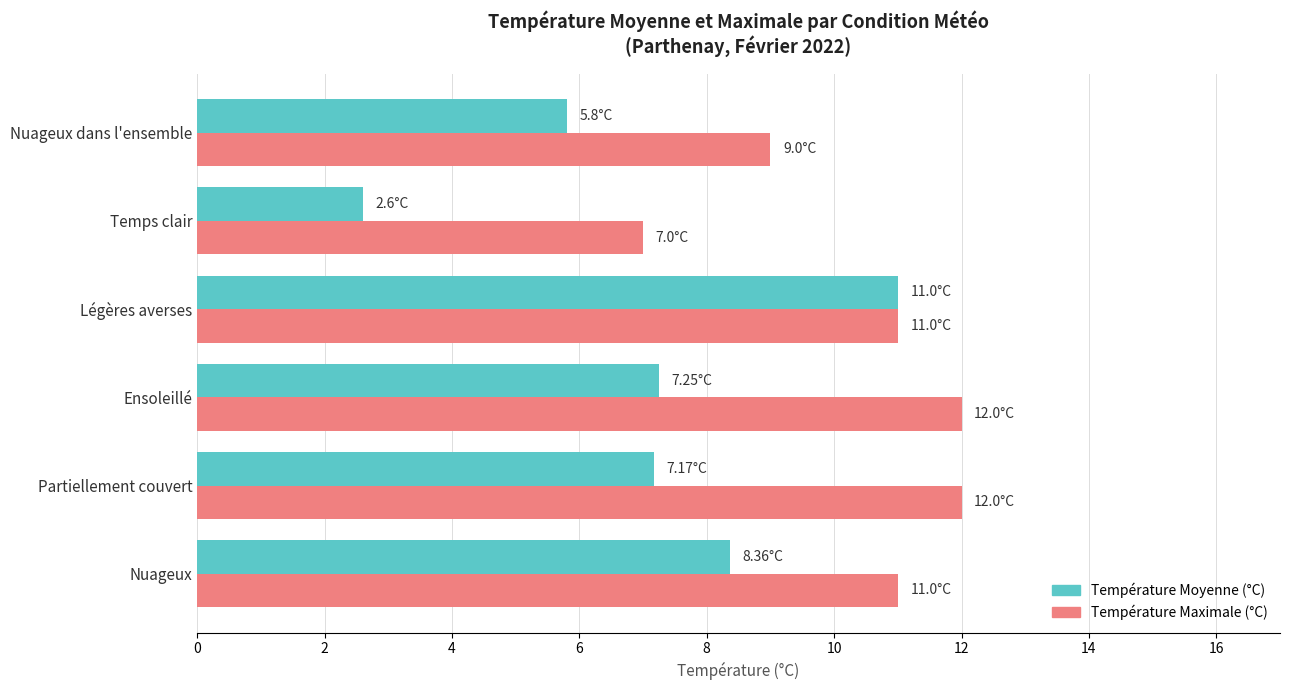

Rank the series by their maximum value, from highest to lowest.

Température Maximale (°C), Température Moyenne (°C)